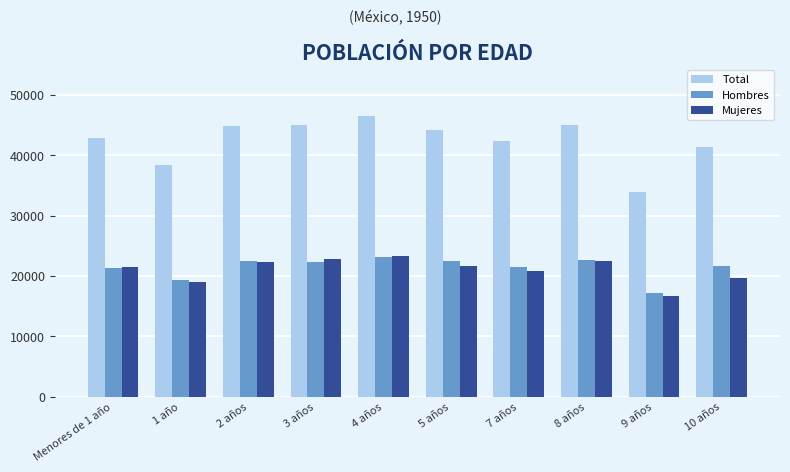

What is the value of the Hombres bar at the 5th from the left?

23179